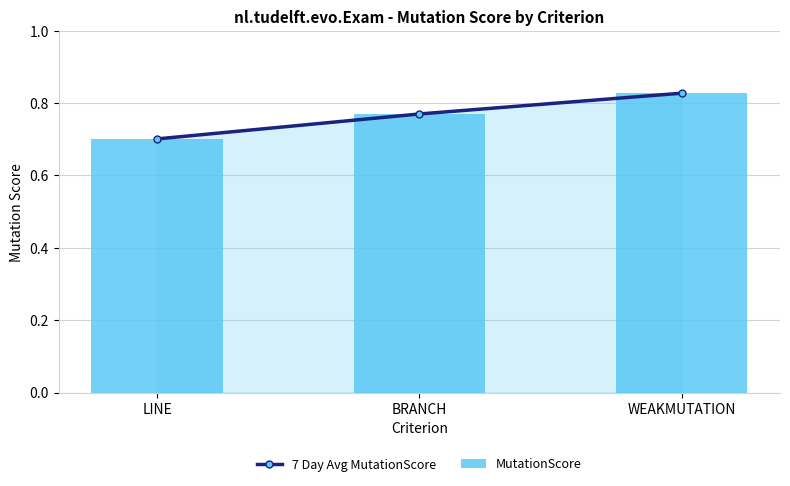

Reading right to left, list all the values displayed in this chart.

7 Day Avg MutationScore: 0.8	0.8	0.7
MutationScore: 0.8	0.8	0.7